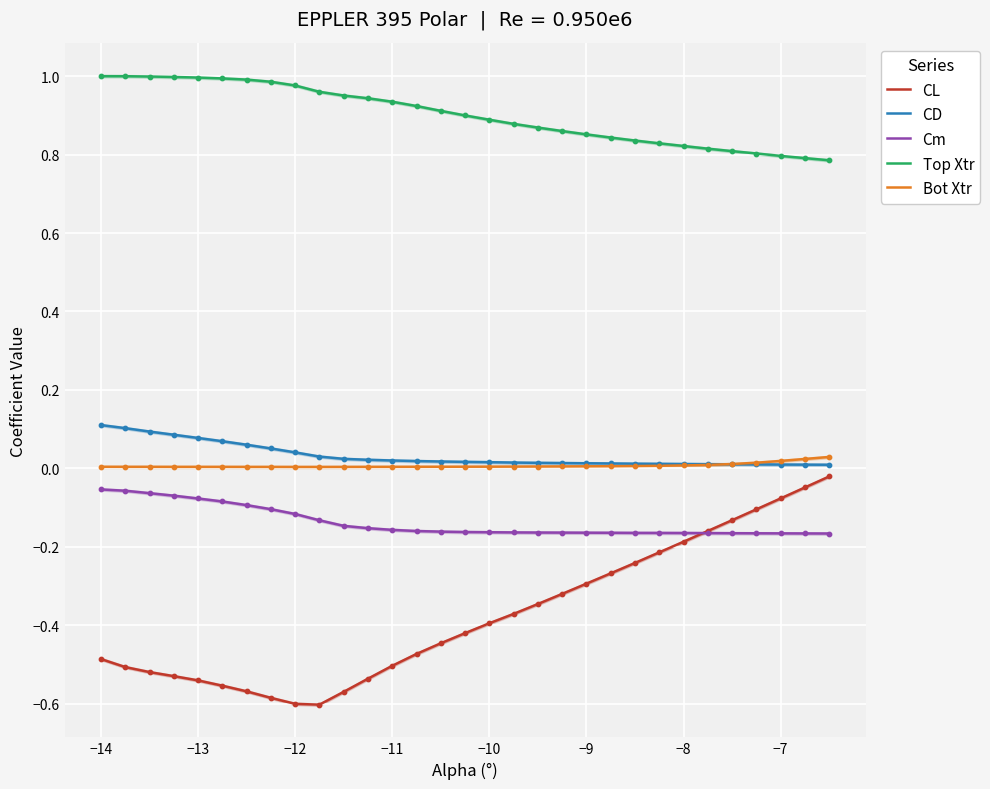

True or false: Top Xtr and CL intersect in this chart.

False